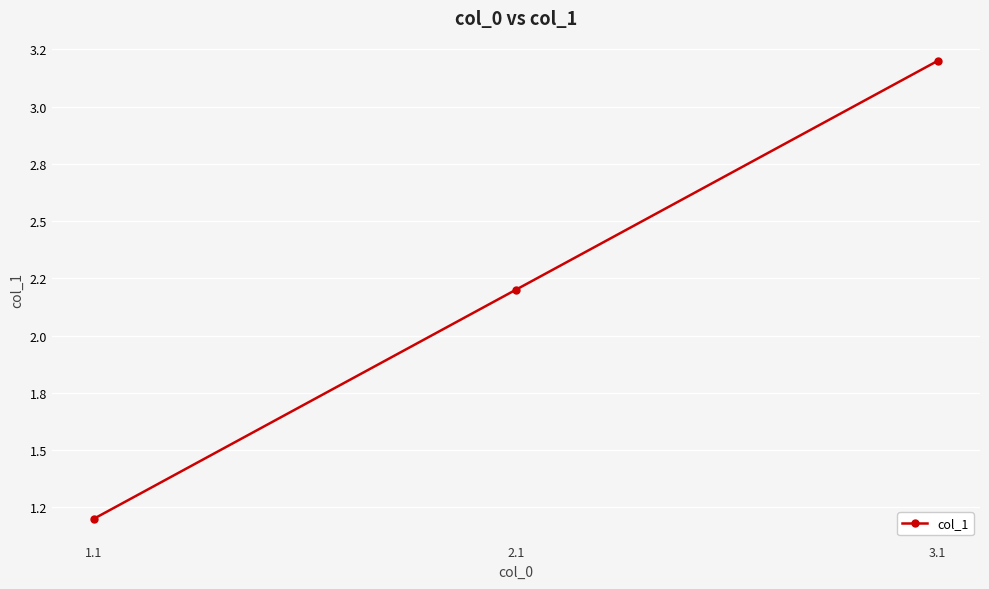

What is the difference between the values at 1.1 and 3.1?

2.0